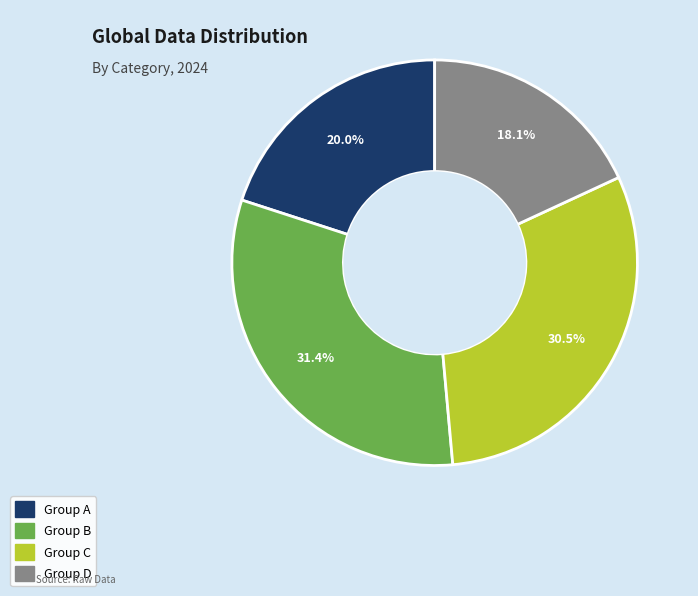

Which category has the smallest portion of the pie?

Group D